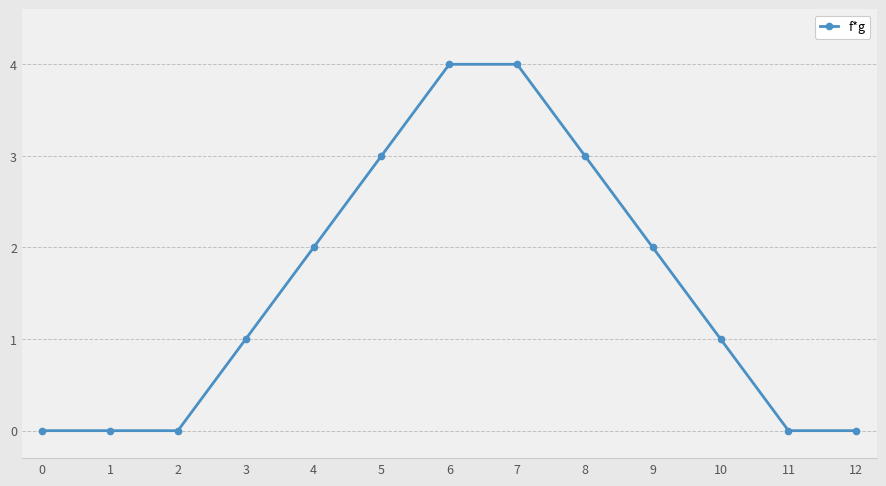

True or false: the data has more than 2 interior local peaks.

False